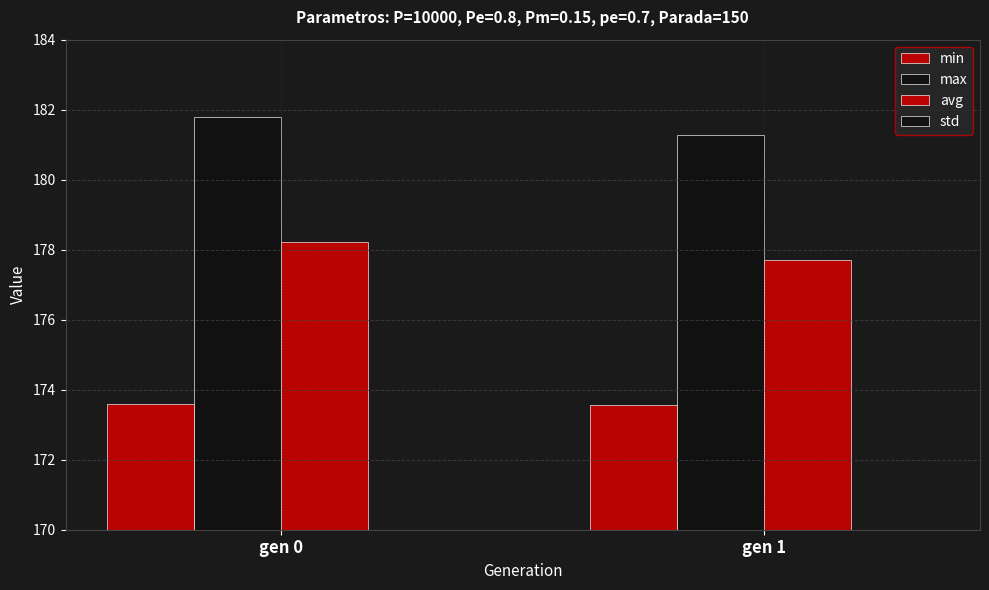

Rank the categories by min value from lowest to highest.

gen 1, gen 0